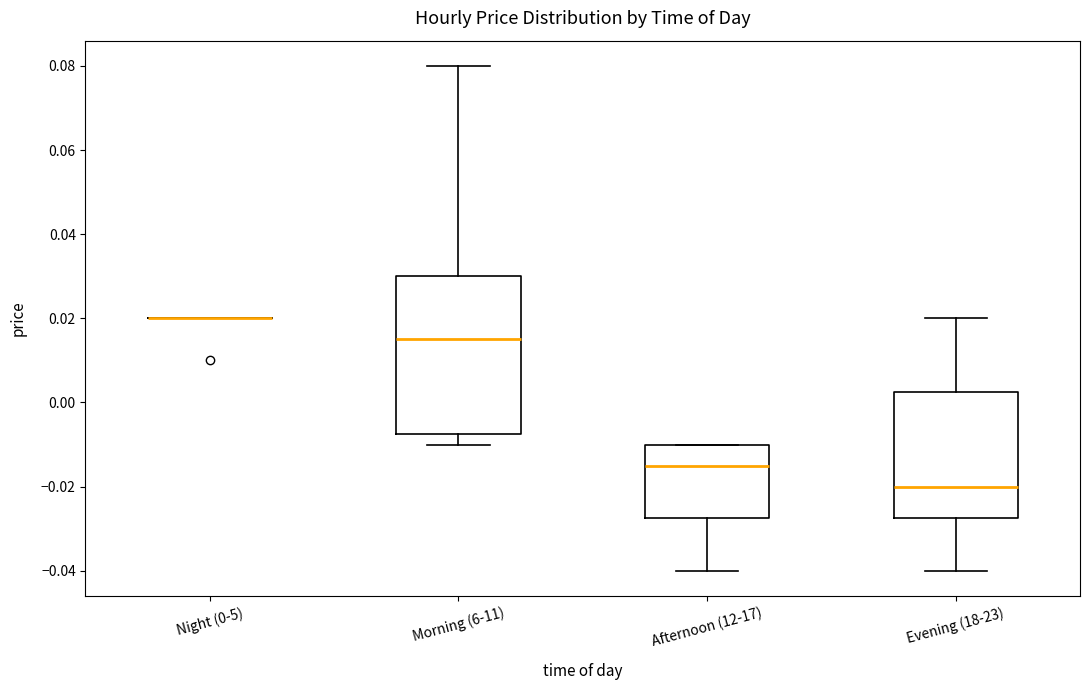

Comparing the boxes themselves (not the whiskers), which one is the tallest?

Morning (6-11)